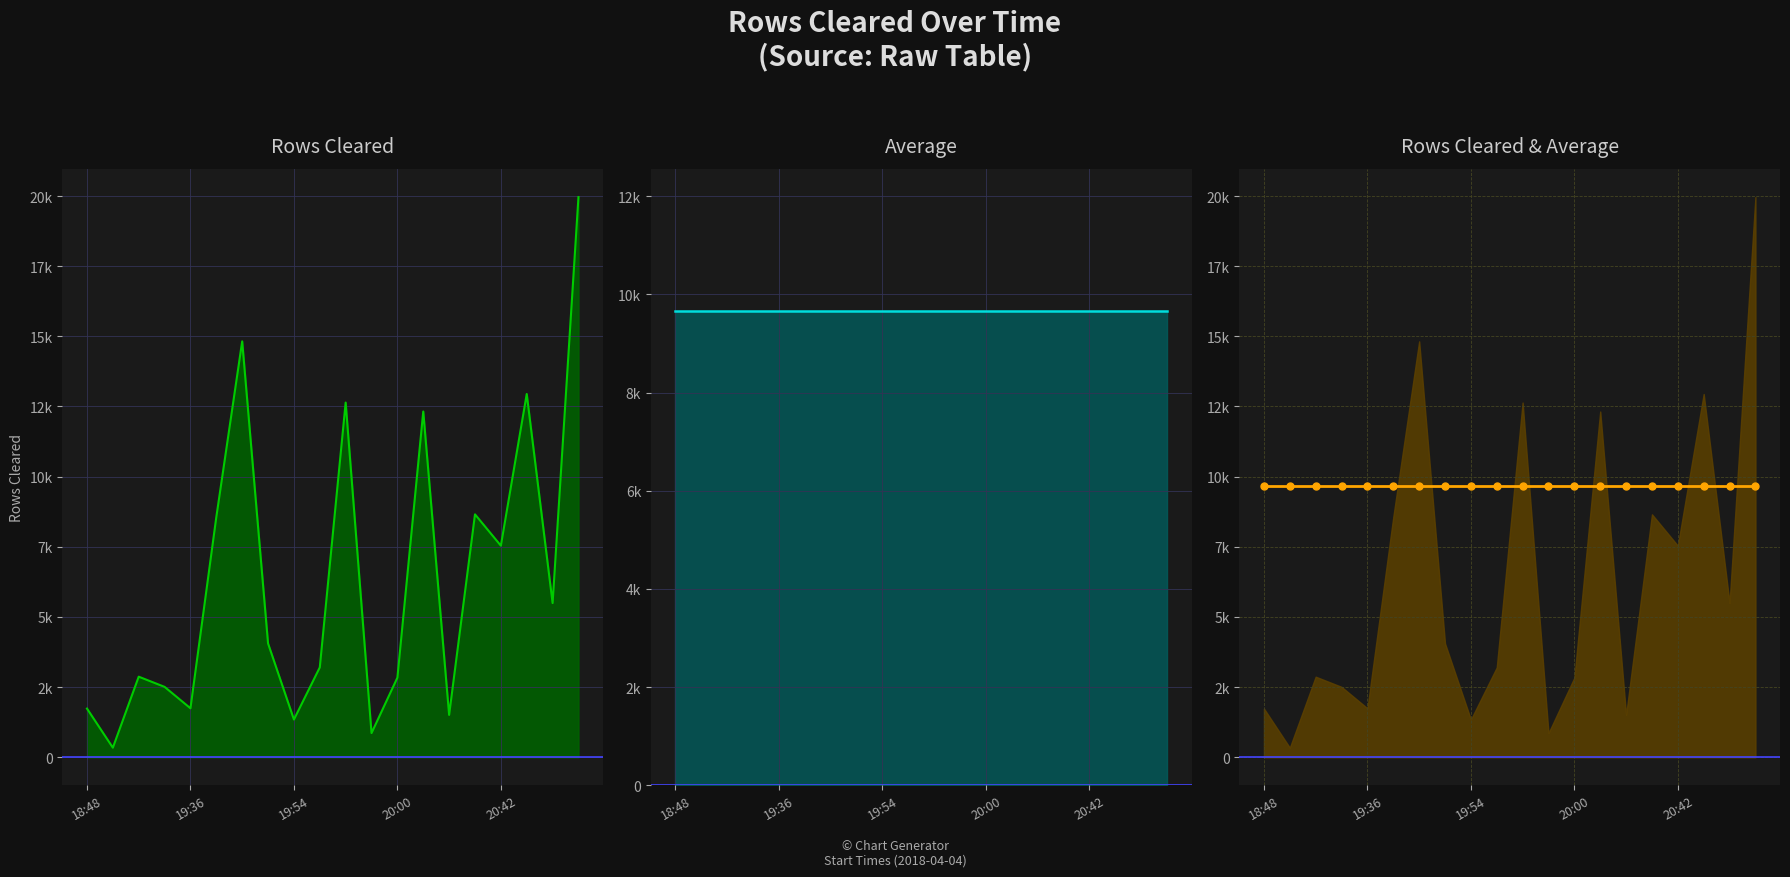

Reading left to right, list all the values displayed in this chart.

Rows Cleared line: 1737.0	343.0	2873.0	2510.0	1747.0	8561.0	14821.0	4057.0	1346.0	3204.0	12640.0	864.0	2838.0	12321.0	1511.0	8657.0	7541.0	12945.0	5496.0	19962.0
Average line: 9656.8	9656.8	9656.8	9656.8	9656.8	9656.8	9656.8	9656.8	9656.8	9656.8	9656.8	9656.8	9656.8	9656.8	9656.8	9656.8	9656.8	9656.8	9656.8	9656.8
Average: 9656.8	9656.8	9656.8	9656.8	9656.8	9656.8	9656.8	9656.8	9656.8	9656.8	9656.8	9656.8	9656.8	9656.8	9656.8	9656.8	9656.8	9656.8	9656.8	9656.8